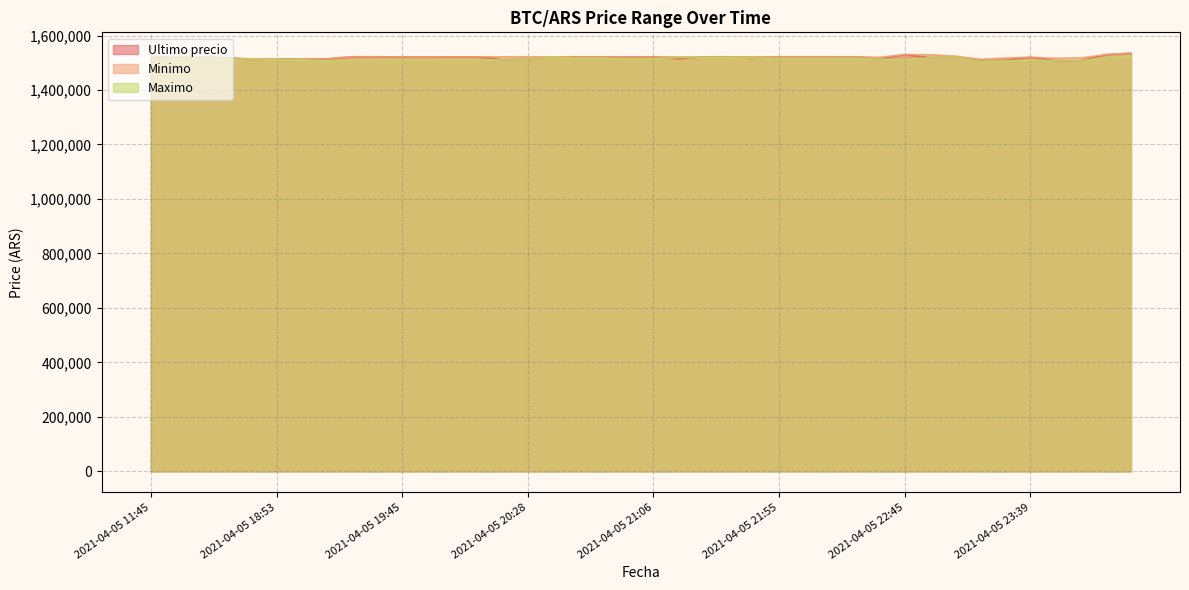

Which series has the largest range (max minus min)?

Ultimo precio